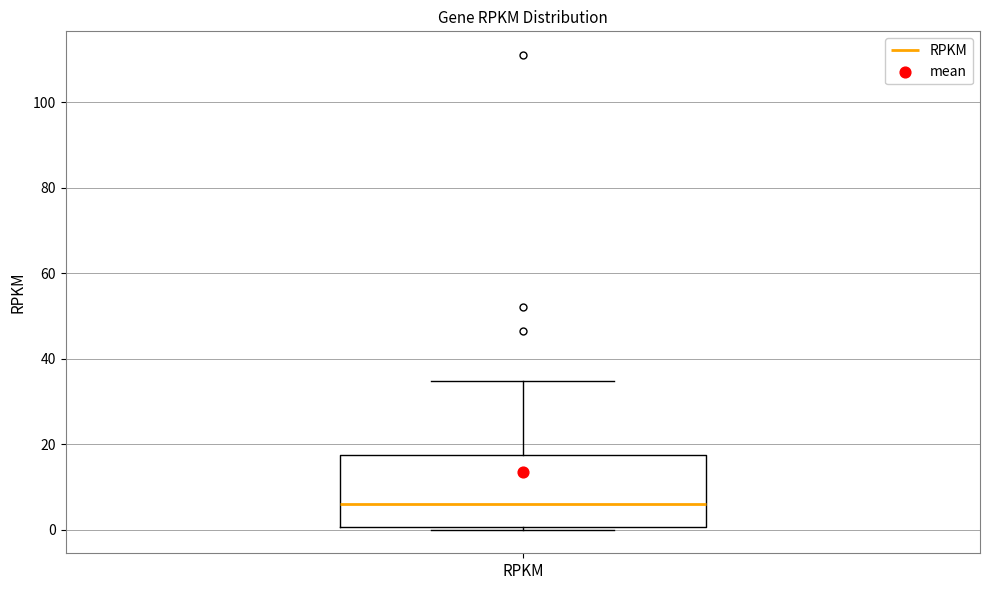

Read this box plot against the y-axis: the position of the median line, the range covered by the box, and the ends of both whiskers. The values are not printed on the chart, so give them approximately, as read against the axis.

median 6, box 0 to 18, whiskers 0 to 34